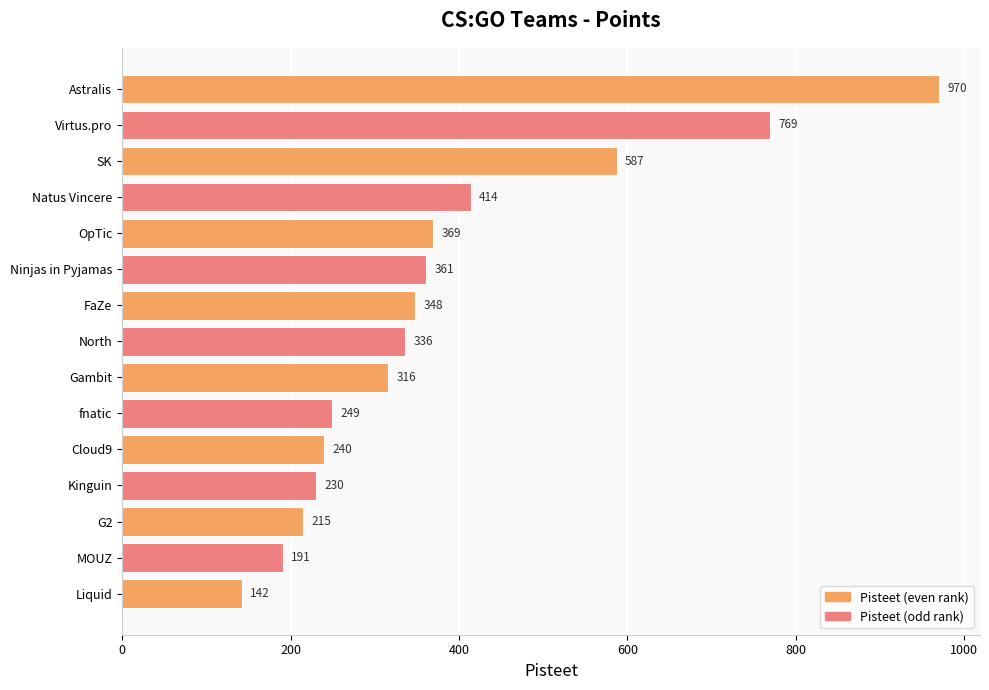

How many bars are there in total?

15